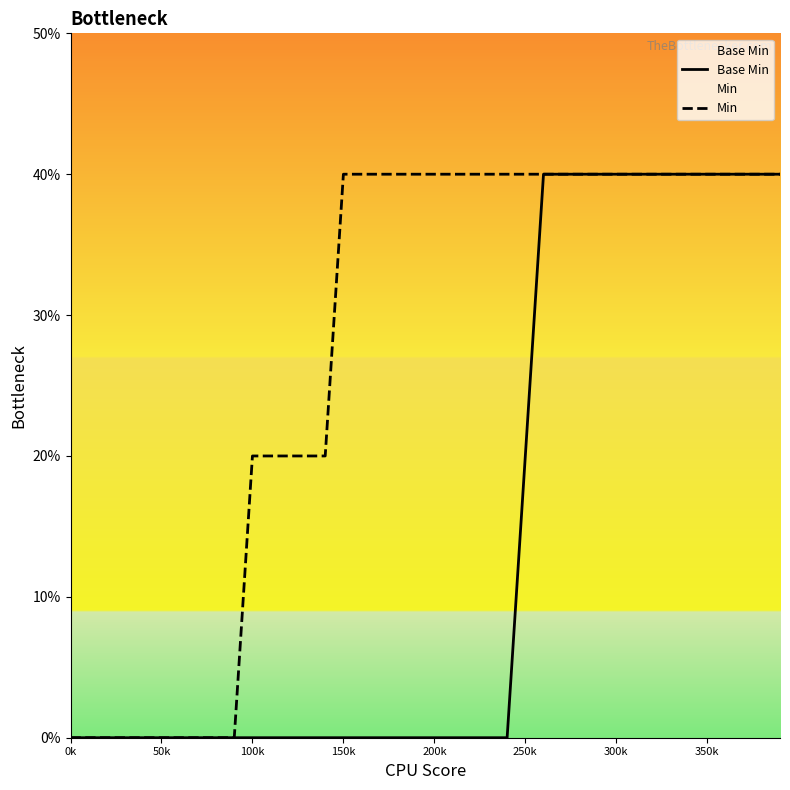

Does the chart display data point markers on the line(s)?

No